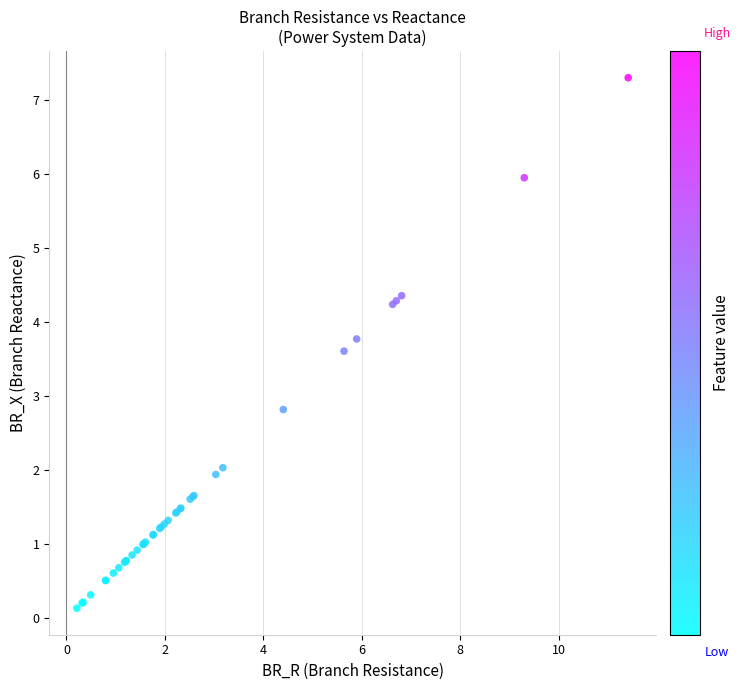

What Y value in the scatter plot is closest to 3?

2.8